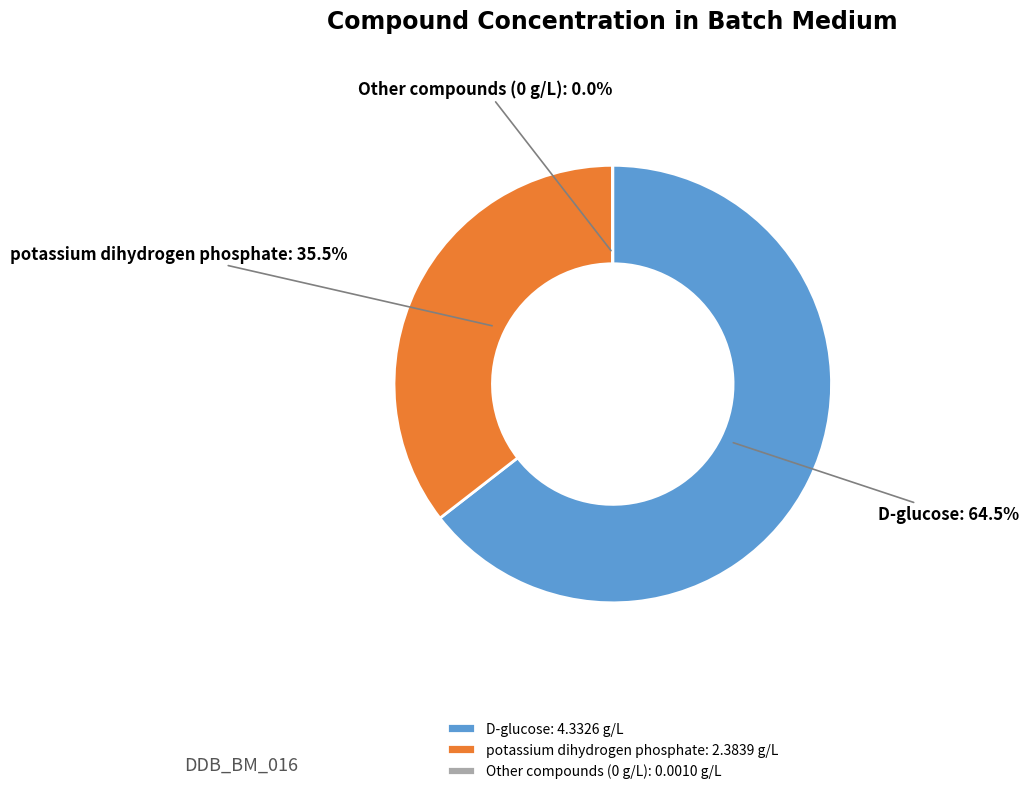

Does any single category account for the majority?

Yes